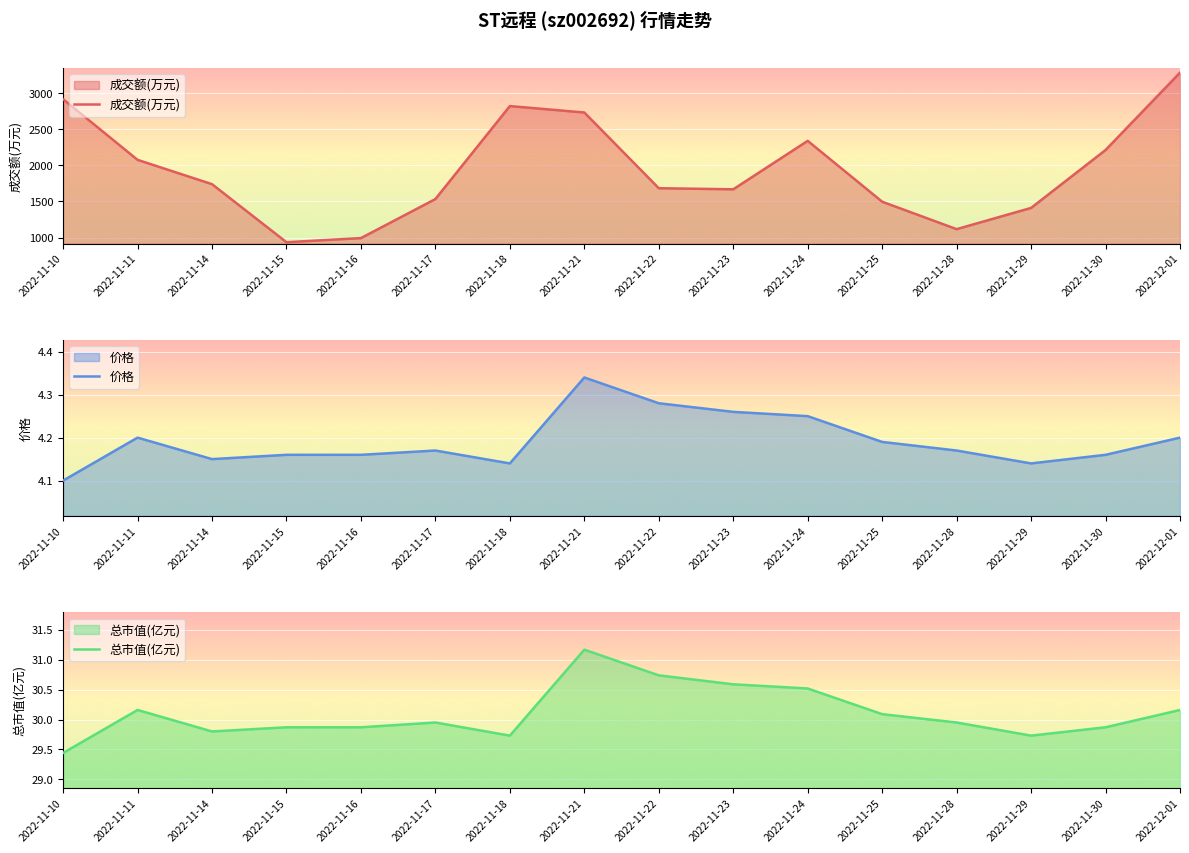

Which category has the highest value in the 成交额(万元) series?

2022-12-01